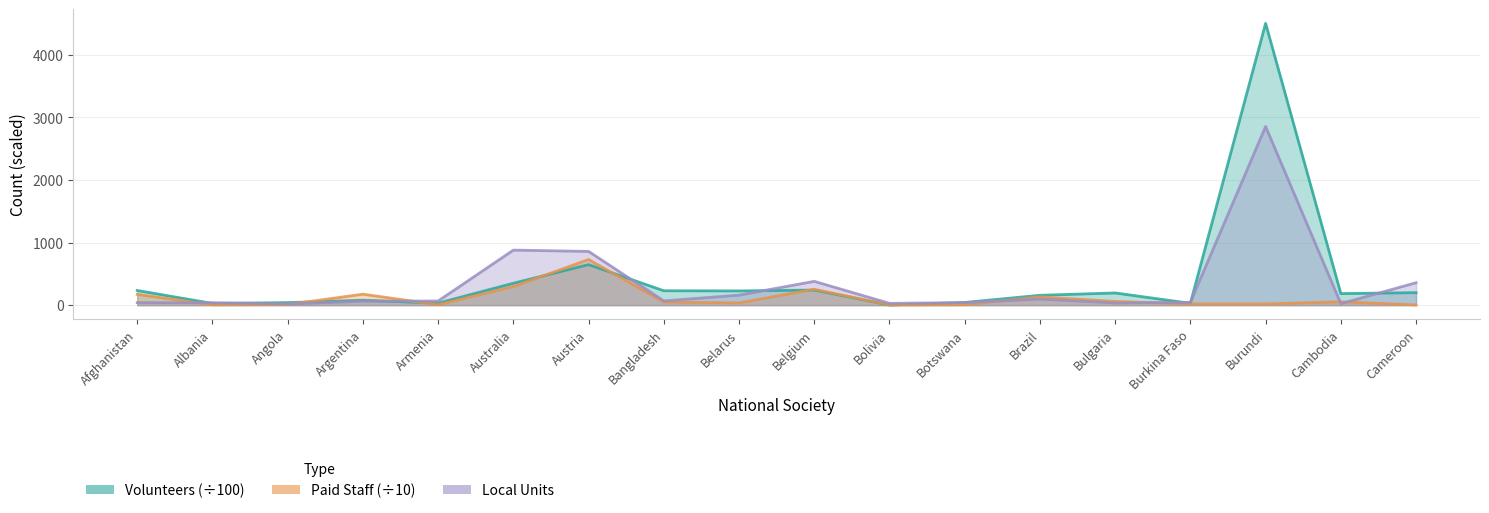

Reading left to right, list all the values displayed in this chart.

Volunteers (÷100): 234.4	27.4	40.6	78.5	32.0	349.9	647.2	230.0	227.4	241.0	1.9	43.0	157.5	194.8	29.6	4500.0	184.3	200.0
Paid Staff (÷10): 171.7	4.7	10.0	175.0	6.6	296.3	728.5	50.6	35.7	253.0	3.7	6.7	131.4	59.7	18.7	18.7	54.2	3.0
Local Units: 41.0	39.0	18.0	63.0	66.0	879.0	858.0	68.0	160.0	380.0	29.0	40.0	97.0	35.0	45.0	2853.0	24.0	358.0